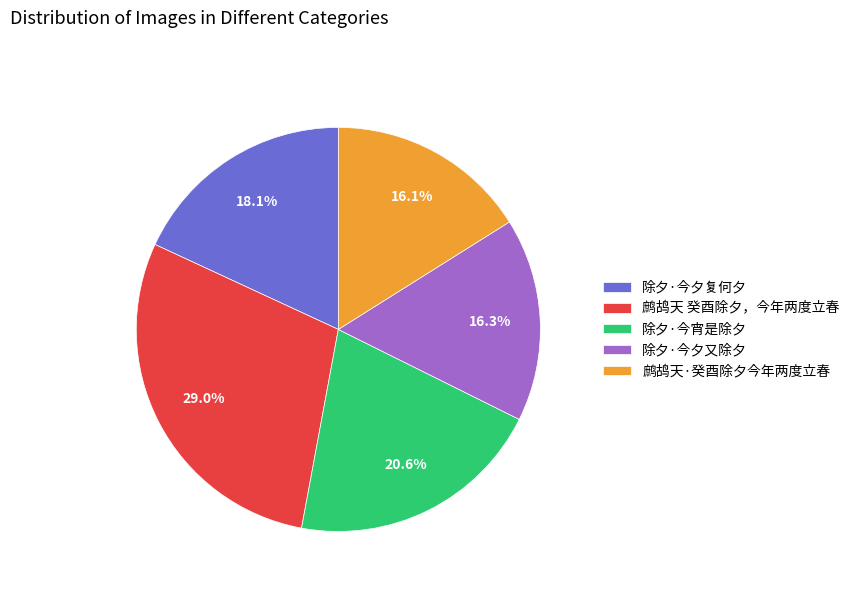

What is the total percentage of 除夕·今夕复何夕 and 鹧鸪天·癸酉除夕今年两度立春?

34.2%